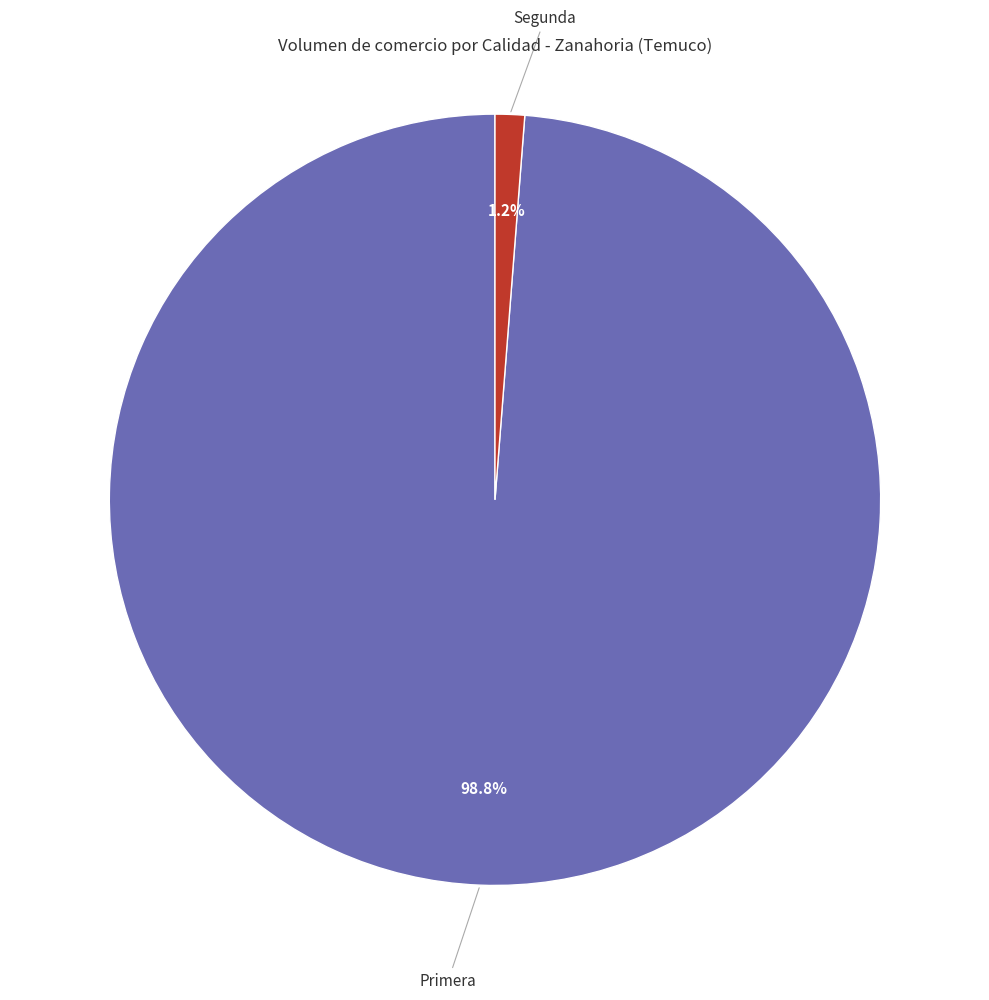

To the nearest percent, what is the difference between the largest and smallest slice percentages?

98%